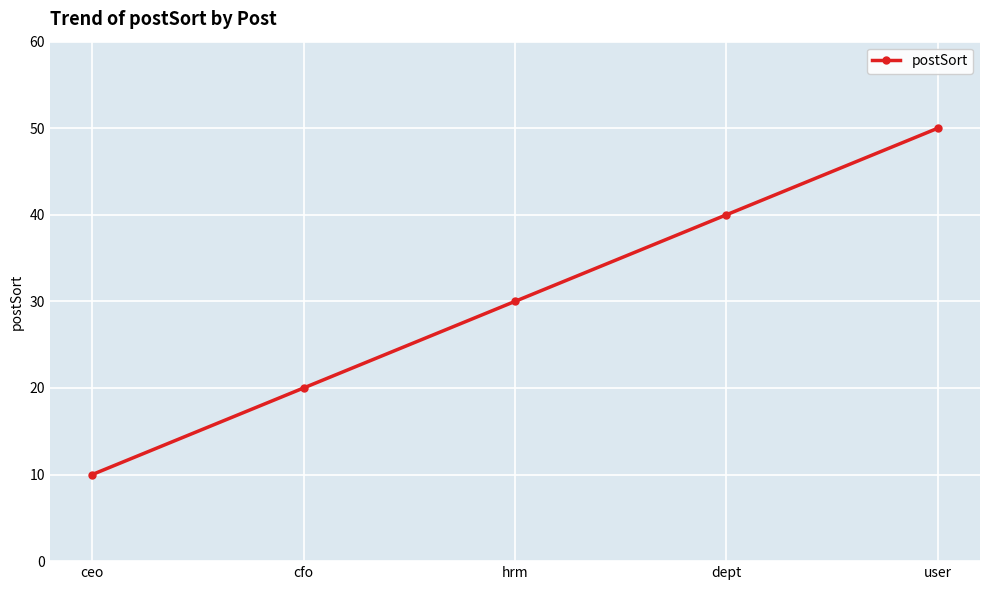

Approximately how many times larger is the value at cfo compared to ceo?

2.0